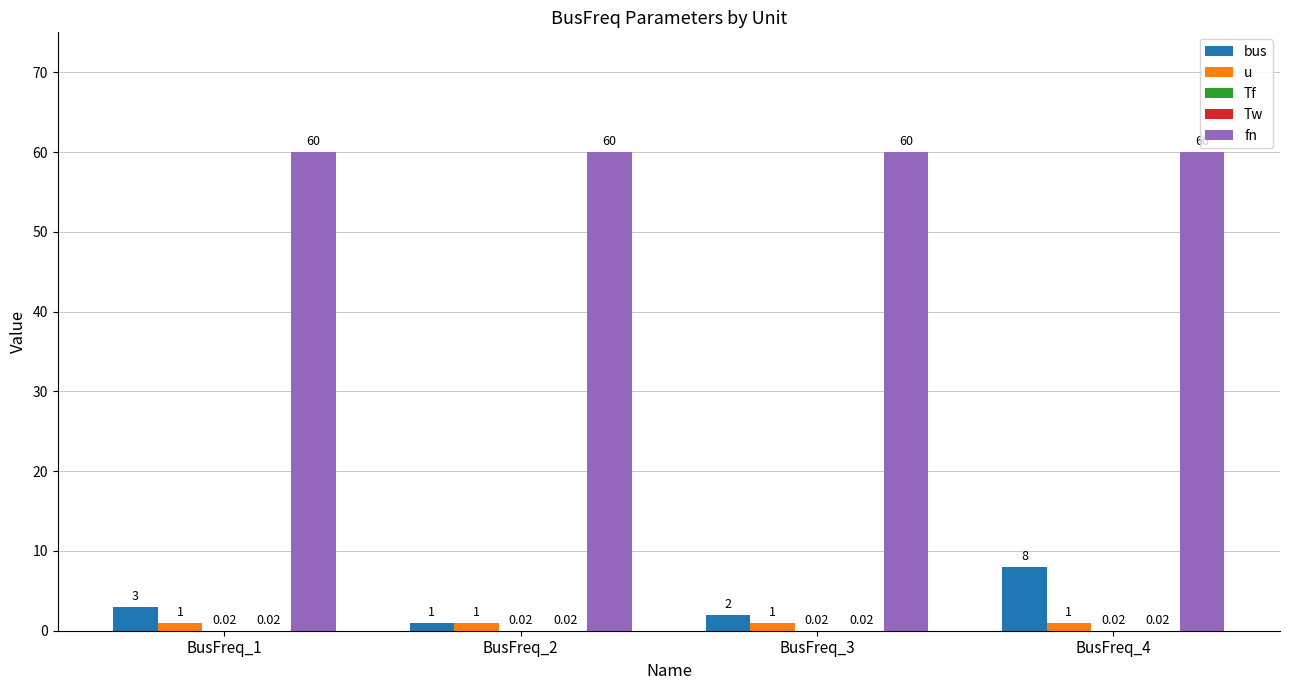

What is the average value of the bus series?

3.5